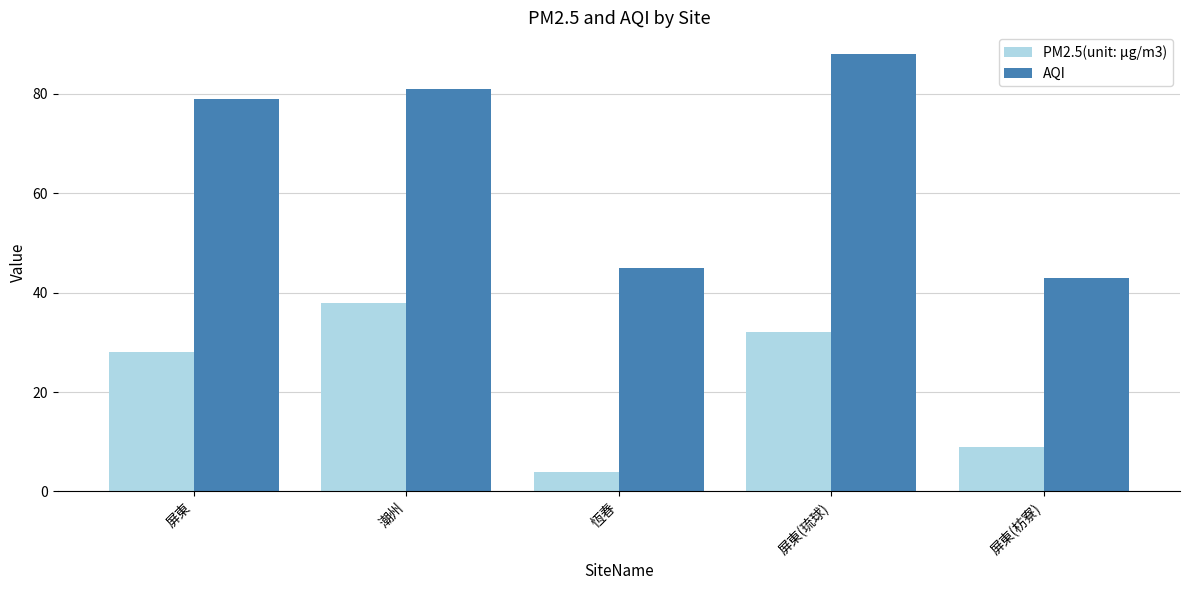

What is the difference between the second highest and minimum values in the PM2.5(unit: μg/m3) series?

28